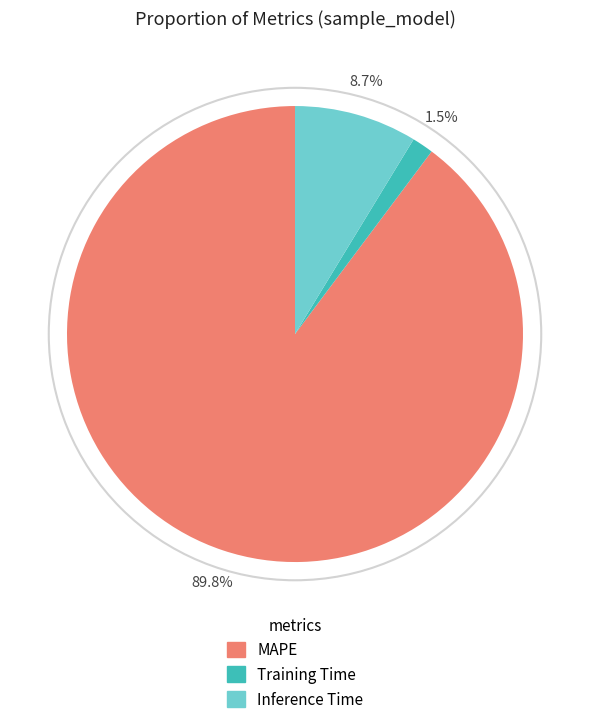

What percentage is the Inference Time slice, to the nearest percent?

9%